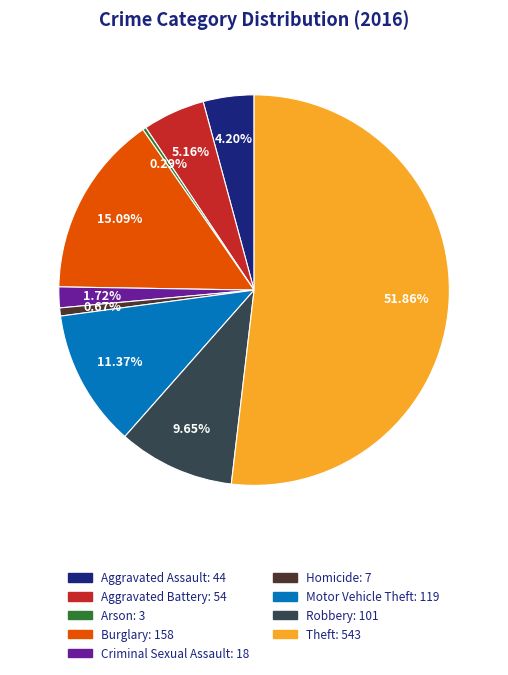

Does Theft account for over 50% of the chart?

Yes